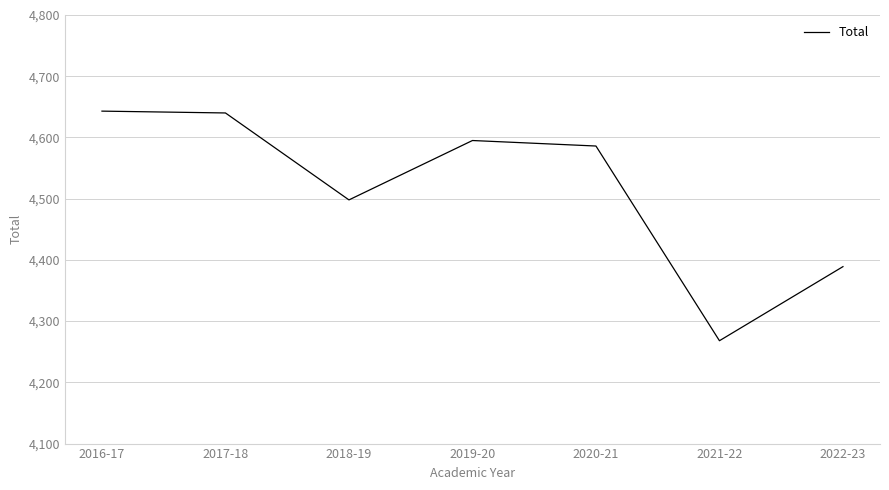

What is the smallest value displayed?

4268